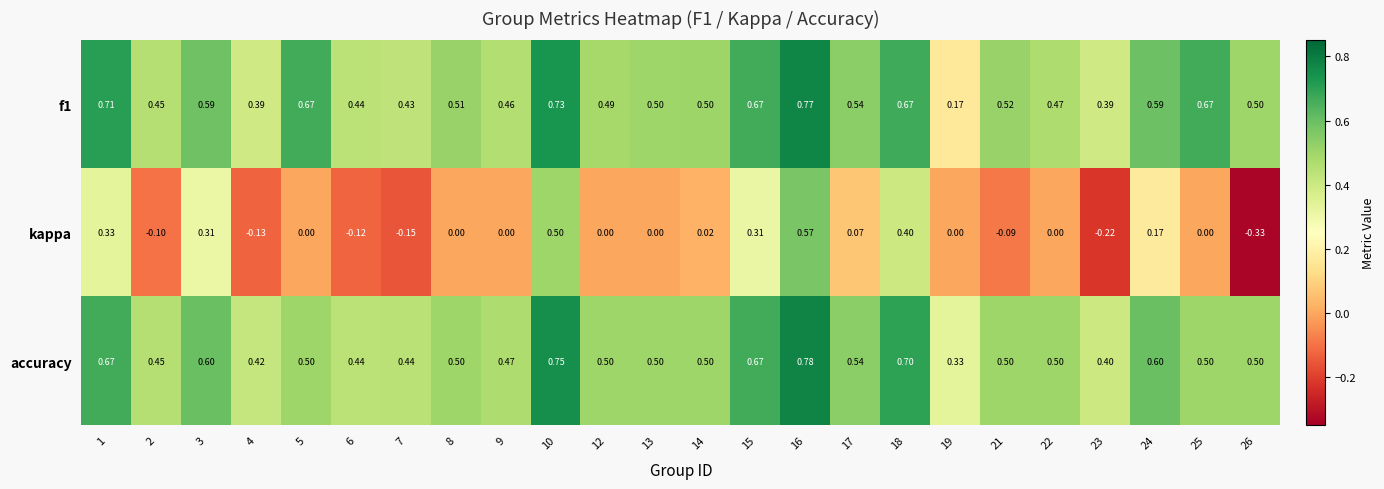

Which series has the largest range (max minus min)?

kappa